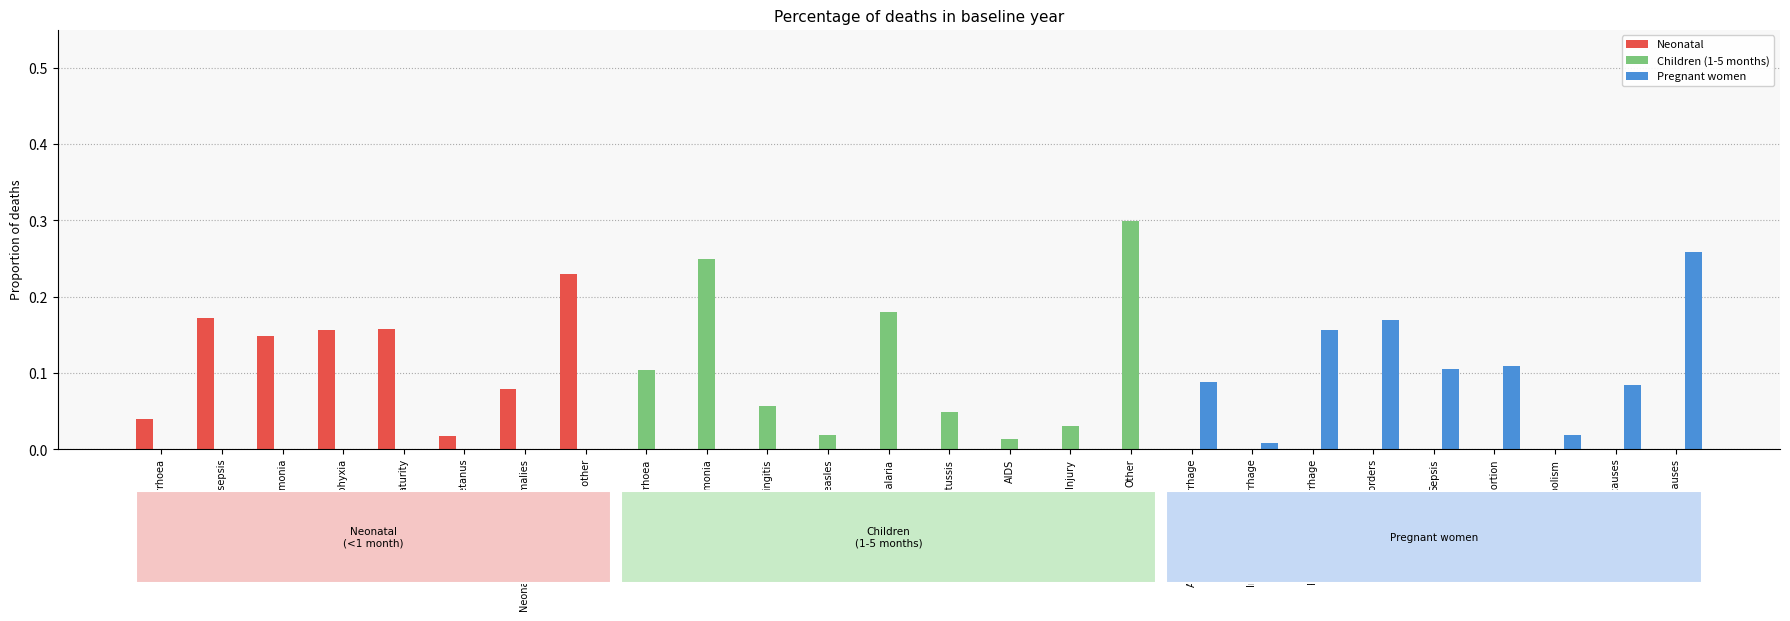

How many groups of bars are there?

26